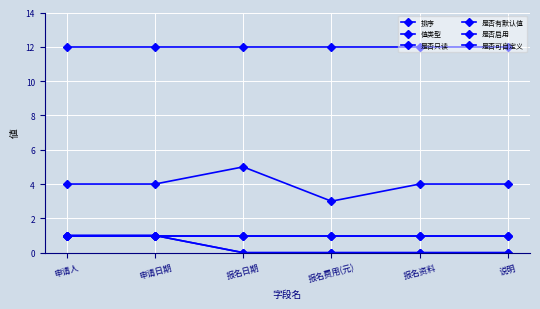

Is the value of 是否只读 at 报名资料 greater than the value of 是否可自定义 at 报名日期?

No